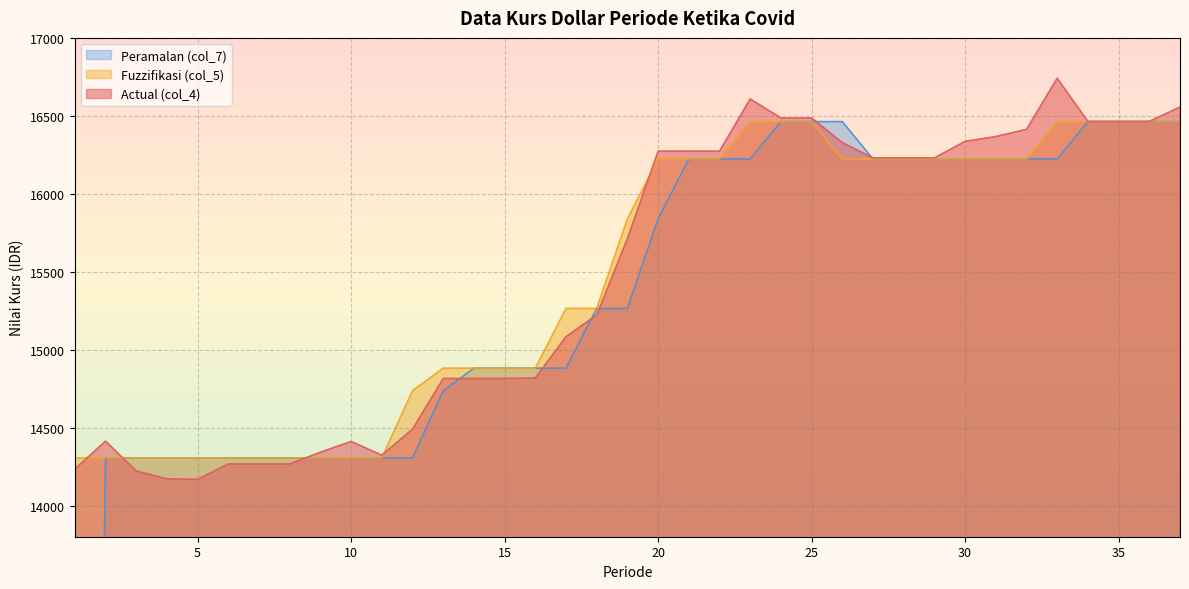

What is the difference between the maximum and minimum values in the Peramalan (col_7) series?

16462.9